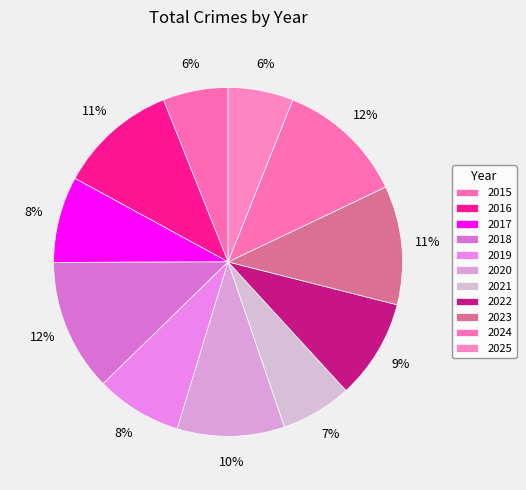

Rank the categories by value from highest to lowest.

2018, 2024, 2016, 2023, 2020, 2022, 2017, 2019, 2021, 2015, 2025